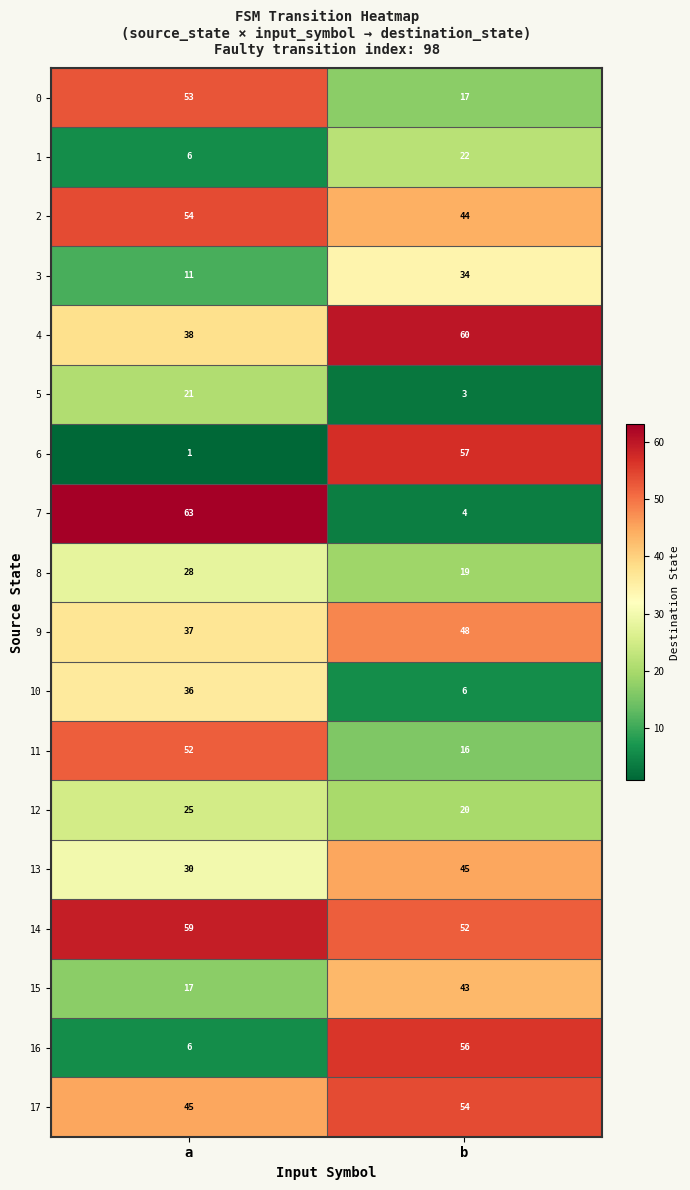

What is the difference between the 3 values at b and a?

23